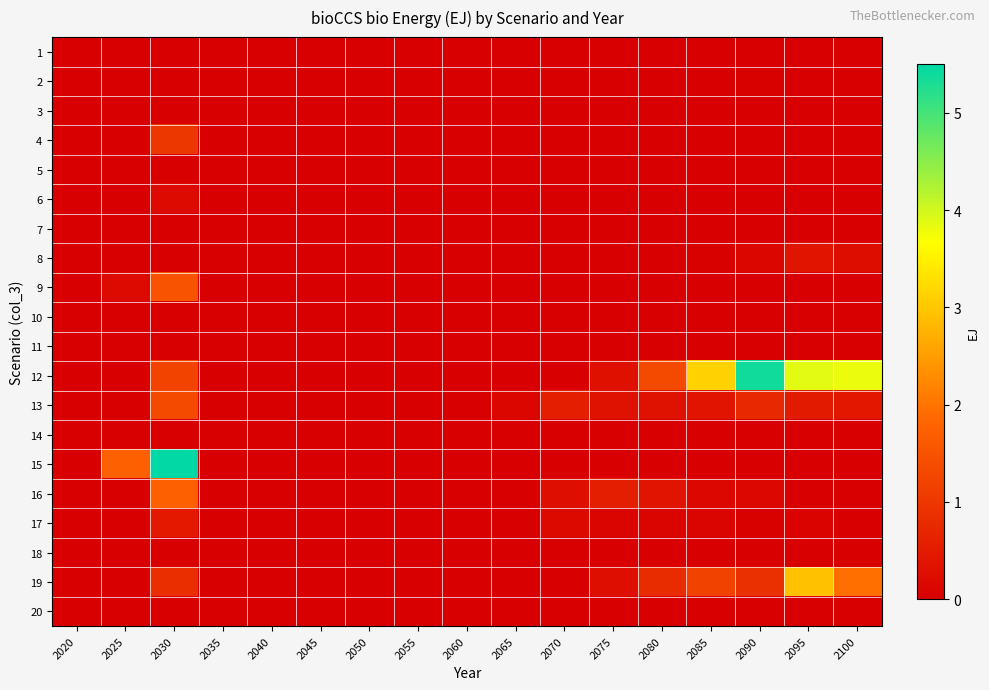

What is the total value across all series at 2080?

2.9